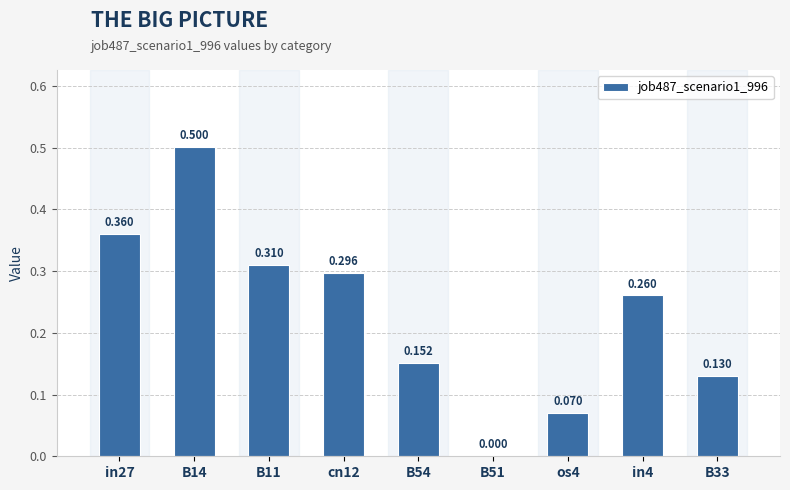

Reading left to right, what are all the values shown in this chart?

in27=0.4	B14=0.5	B11=0.3	cn12=0.3	B54=0.2	B51=0.0	os4=0.1	in4=0.3	B33=0.1